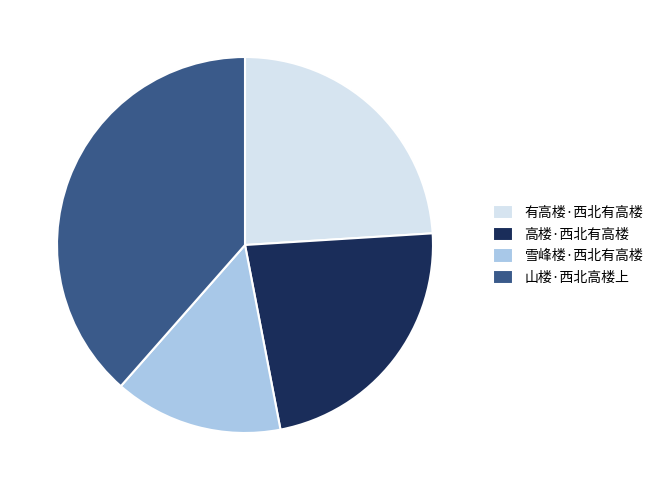

Is it true that 有高楼·西北有高楼 is 16% of the pie?

False